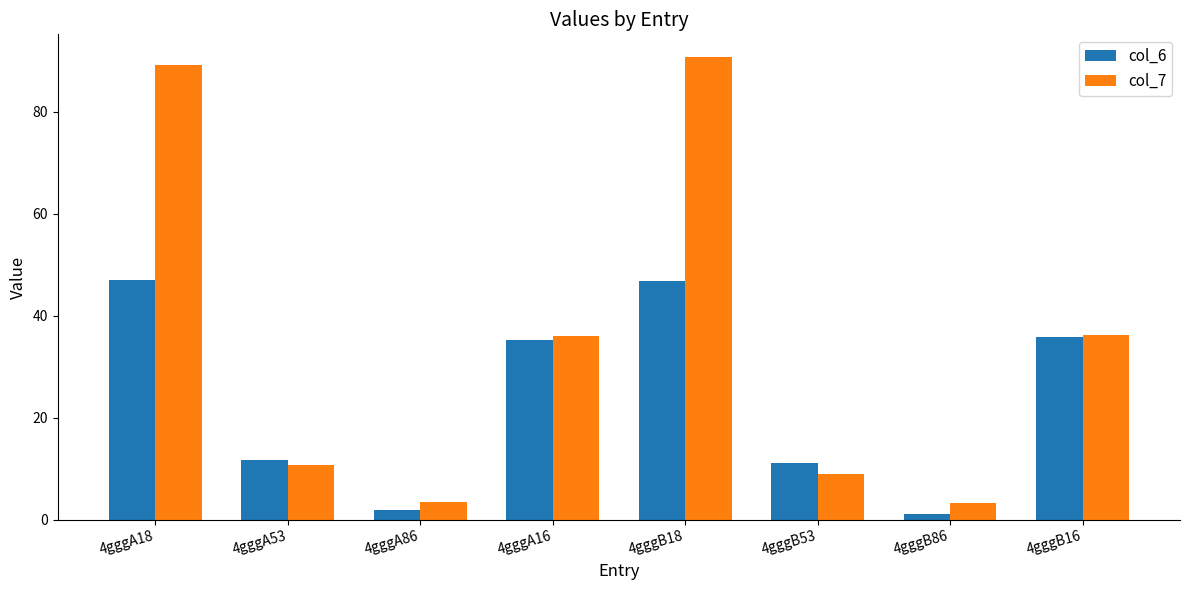

Does the chart contain stacked bars?

No